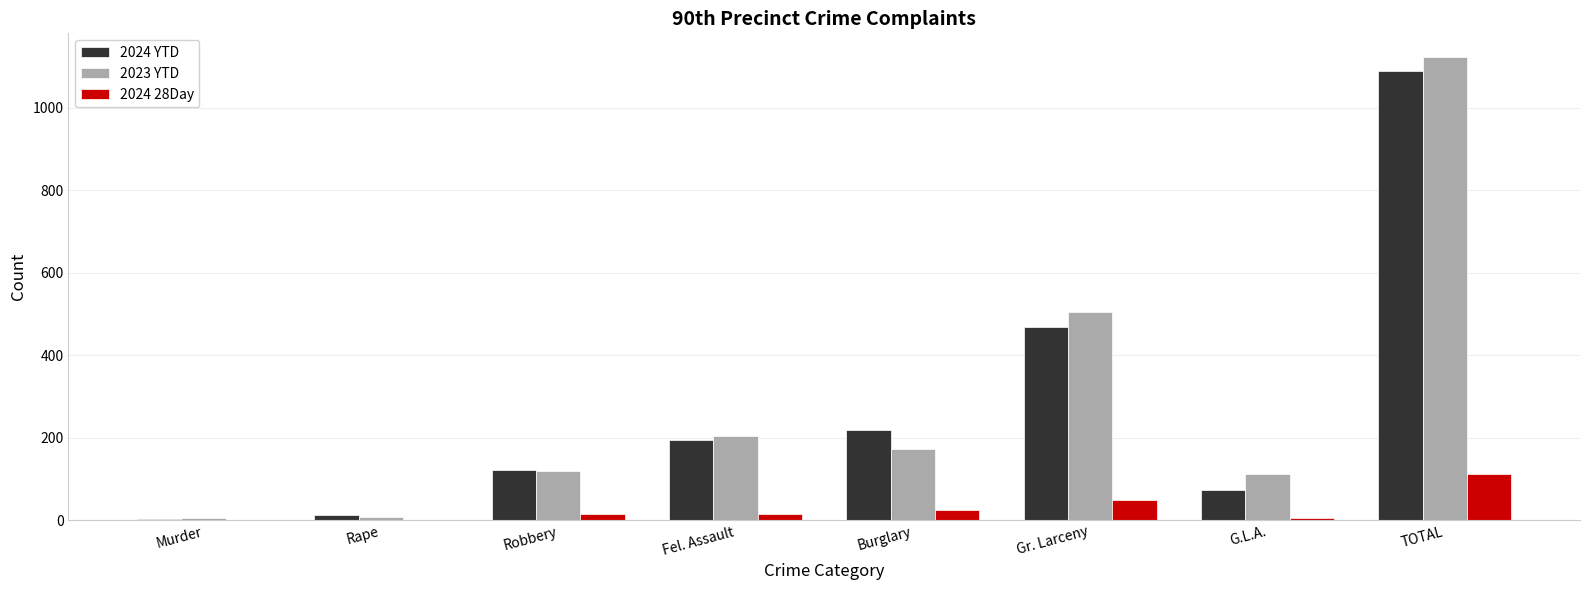

Is it true that 2023 YTD equals 1124 at TOTAL?

True